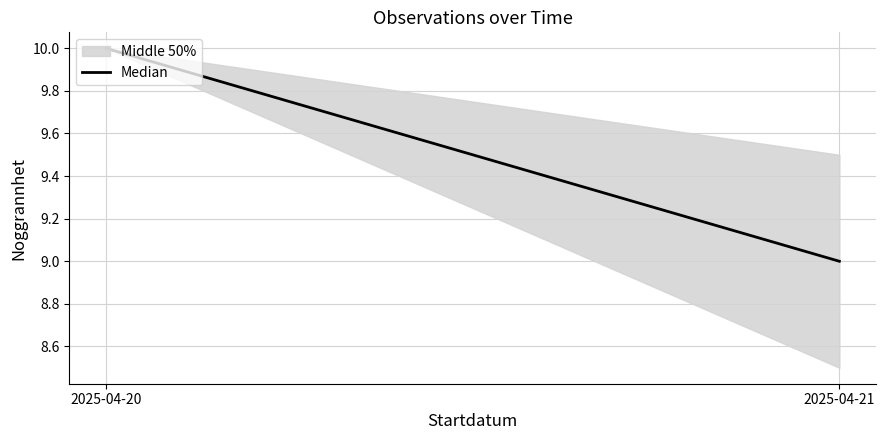

List the labels in order of value, largest first.

2025-04-20, 2025-04-21